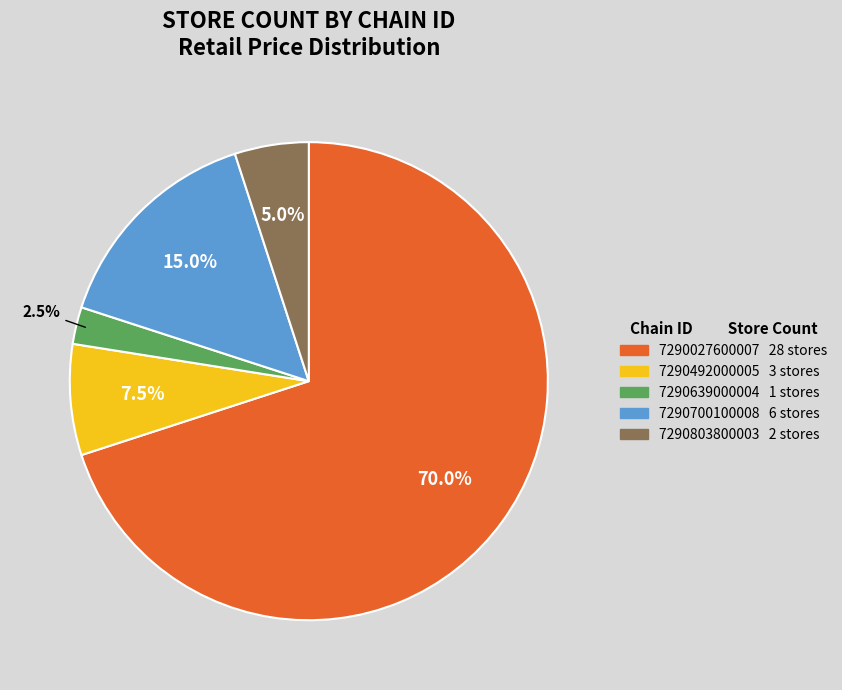

Which category has the biggest portion of the pie?

7290027600007